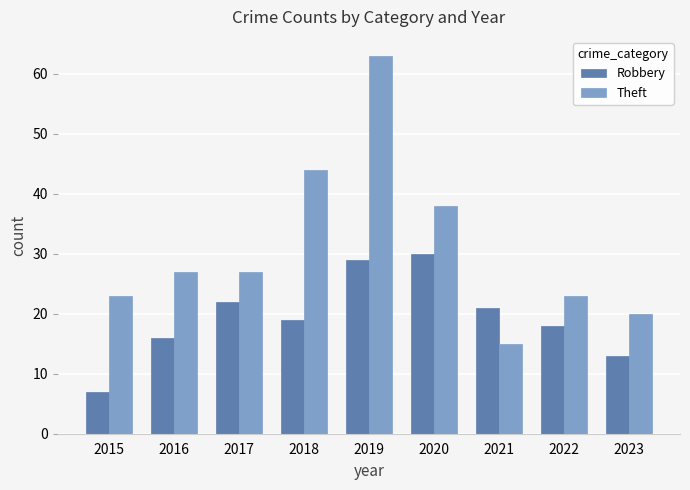

Which category has the highest value in the Theft series?

2019